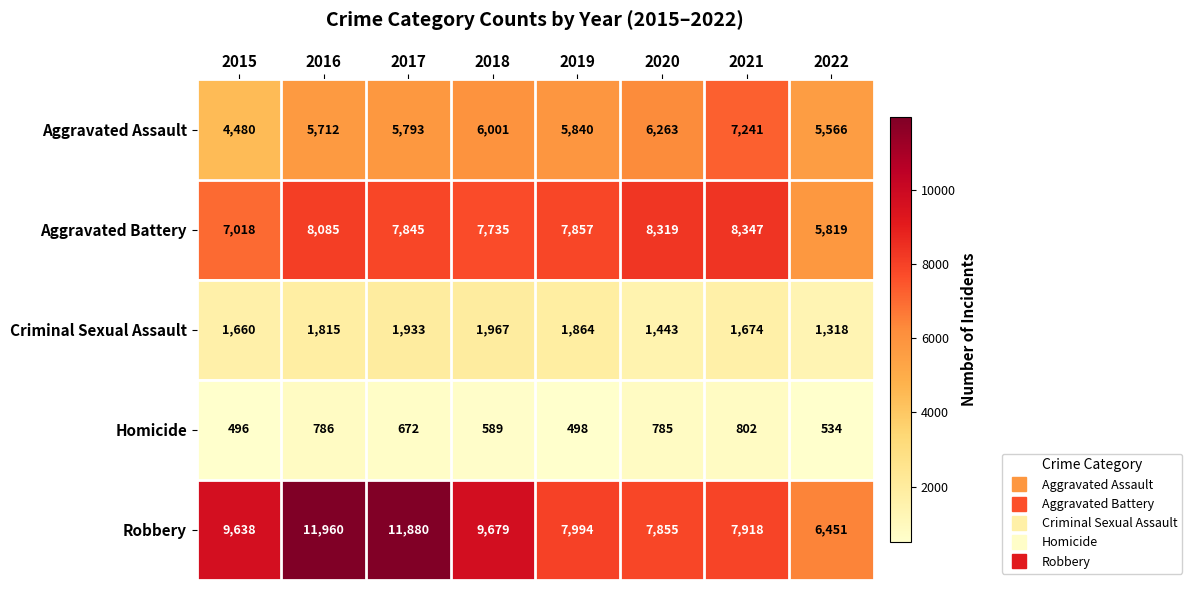

What is the difference between the highest and lowest values at 2020?

7534